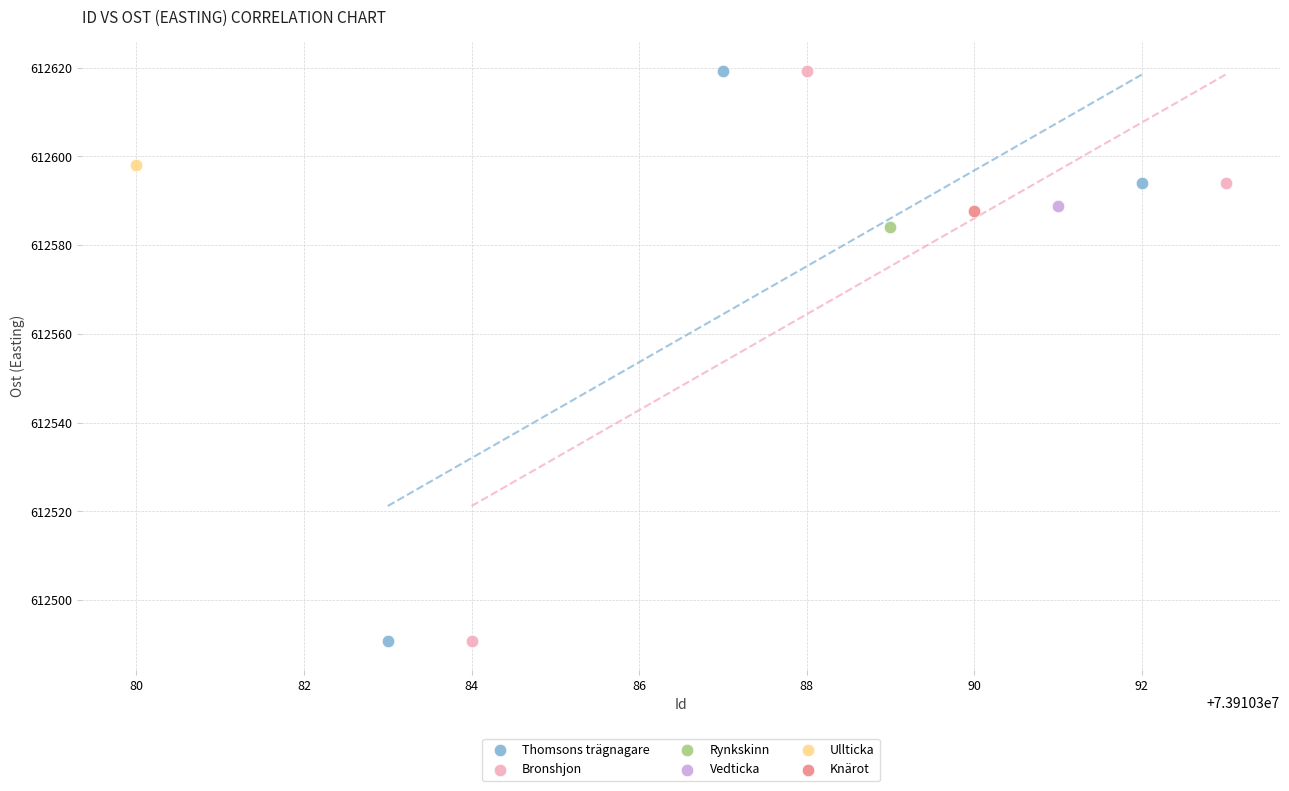

What are all the series names shown in the legend?

Thomsons trägnagare, Bronshjon, Rynkskinn, Vedticka, Ullticka, Knärot